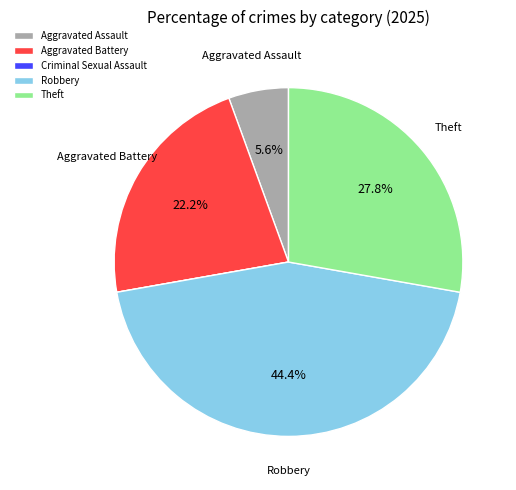

Between Aggravated Battery and Theft, which is larger?

Theft